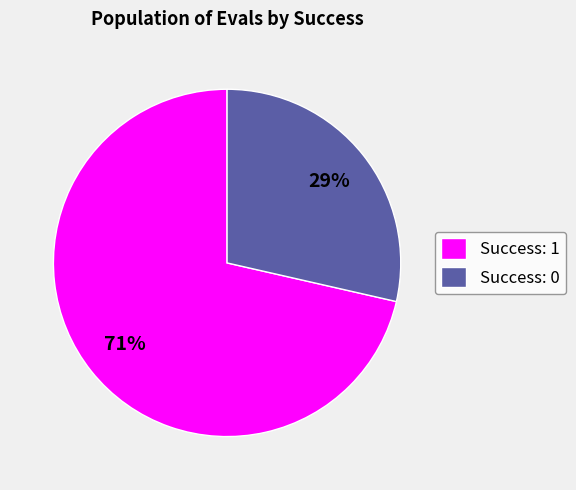

Between Success: 0 and Success: 1, which is larger?

Success: 1